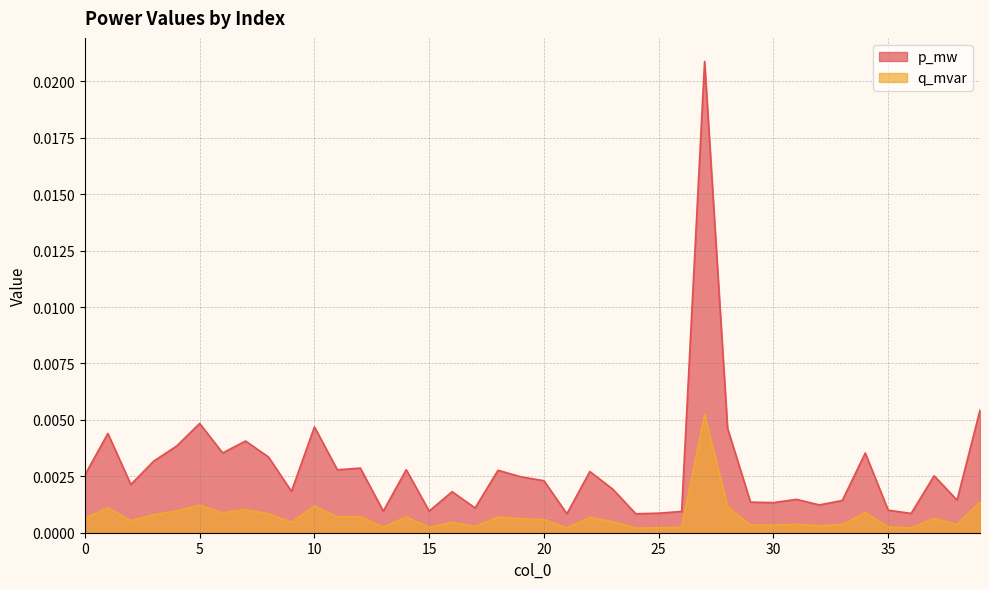

Which series has the widest spread of values?

p_mw